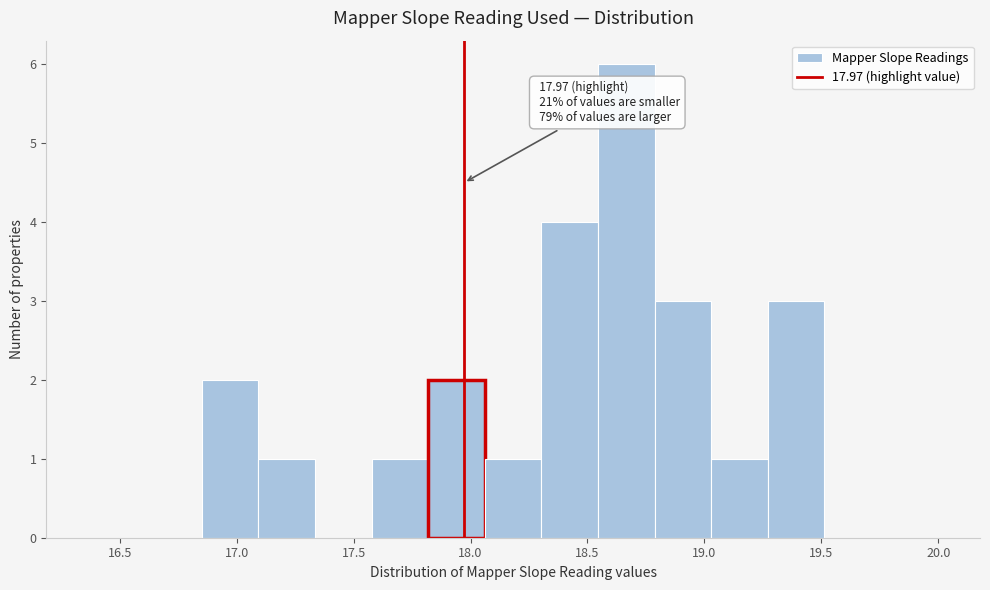

Which range on the x-axis has the tallest bar?

18.55 to 18.80